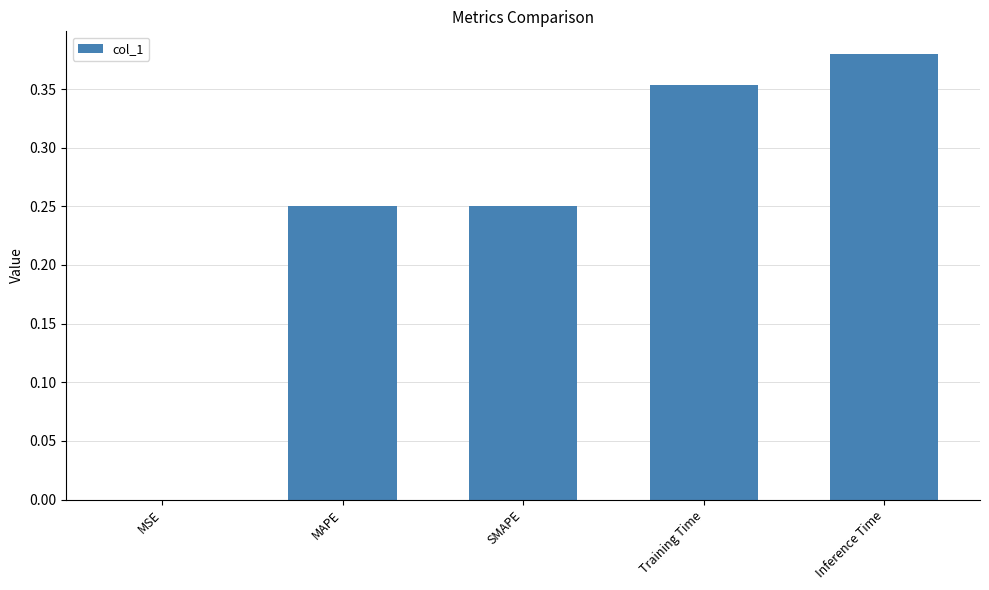

What is the sum of all values?

1.2